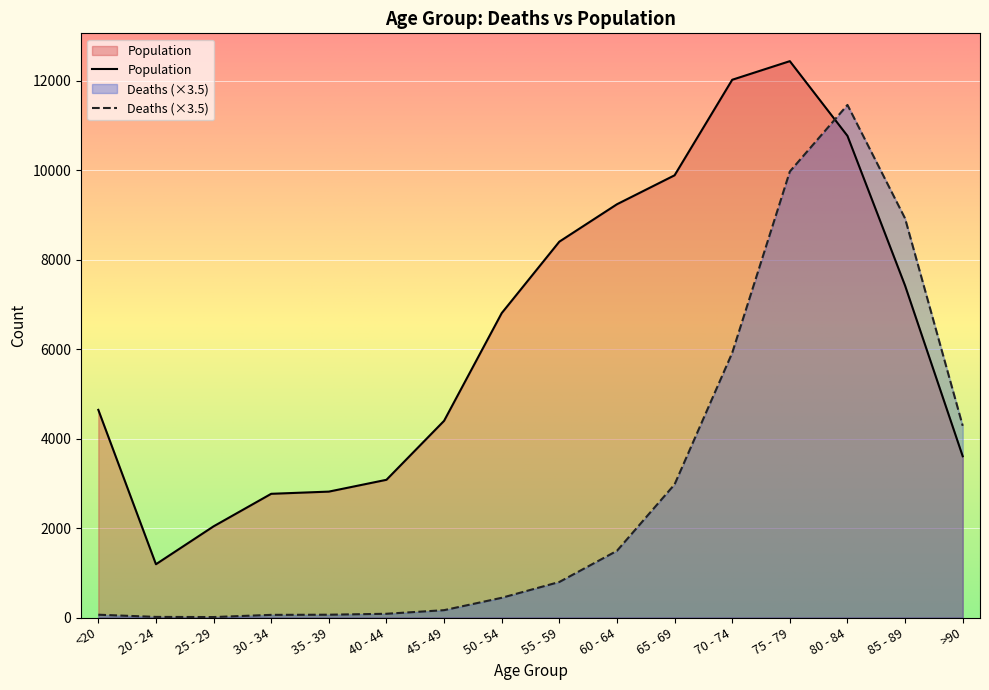

Reading left to right, list all the values displayed in this chart.

Deaths: <20=63.0	20 - 24=14.0	25 - 29=10.5	30 - 34=59.5	35 - 39=63.0	40 - 44=84.0	45 - 49=164.5	50 - 54=441.0	55 - 59=794.5	60 - 64=1491.0	65 - 69=2975.0	70 - 74=5915.0	75 - 79=9968.0	80 - 84=11455.5	85 - 89=8918.0	>90=4284.0
Population: <20=4641.0	20 - 24=1191.0	25 - 29=2038.0	30 - 34=2765.0	35 - 39=2814.0	40 - 44=3078.0	45 - 49=4396.0	50 - 54=6803.0	55 - 59=8400.0	60 - 64=9236.0	65 - 69=9883.0	70 - 74=12018.0	75 - 79=12434.0	80 - 84=10764.0	85 - 89=7417.0	>90=3604.0